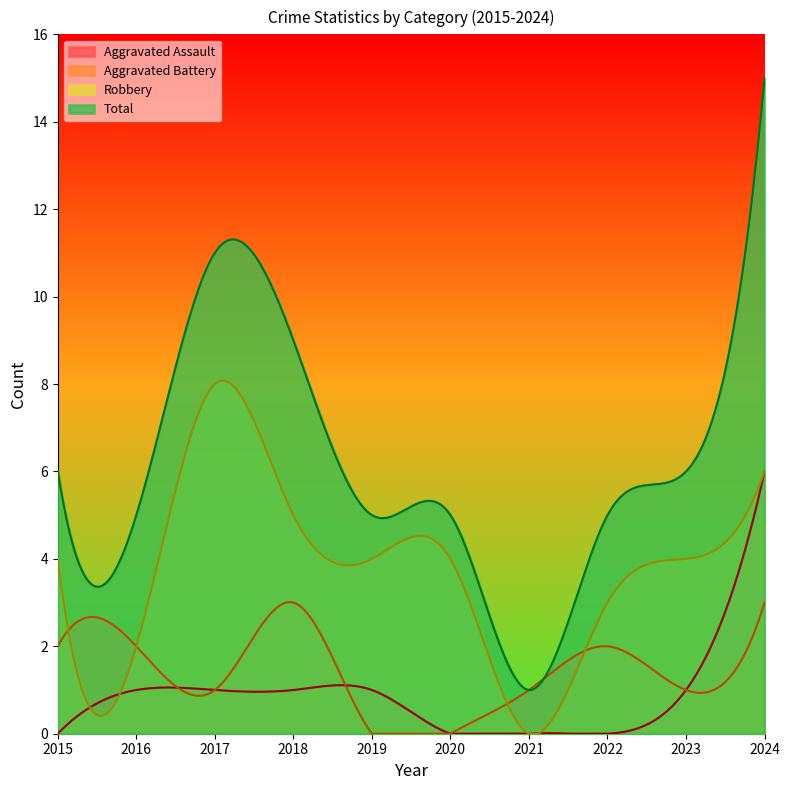

Is it true that Aggravated Assault equals 4 at 2015?

False